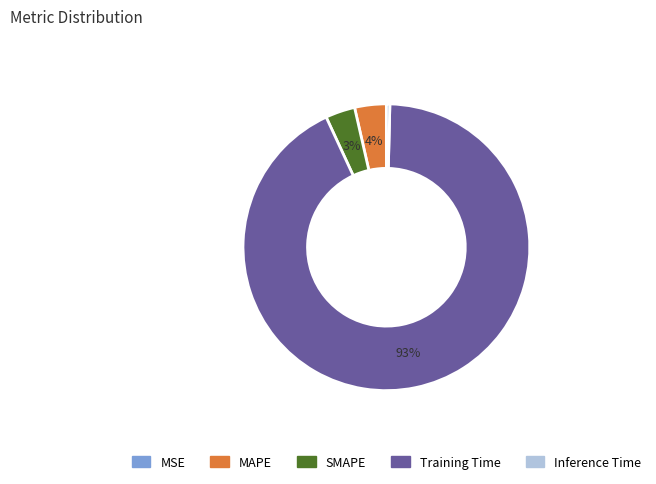

To the nearest percent, what is the average slice percentage?

20%